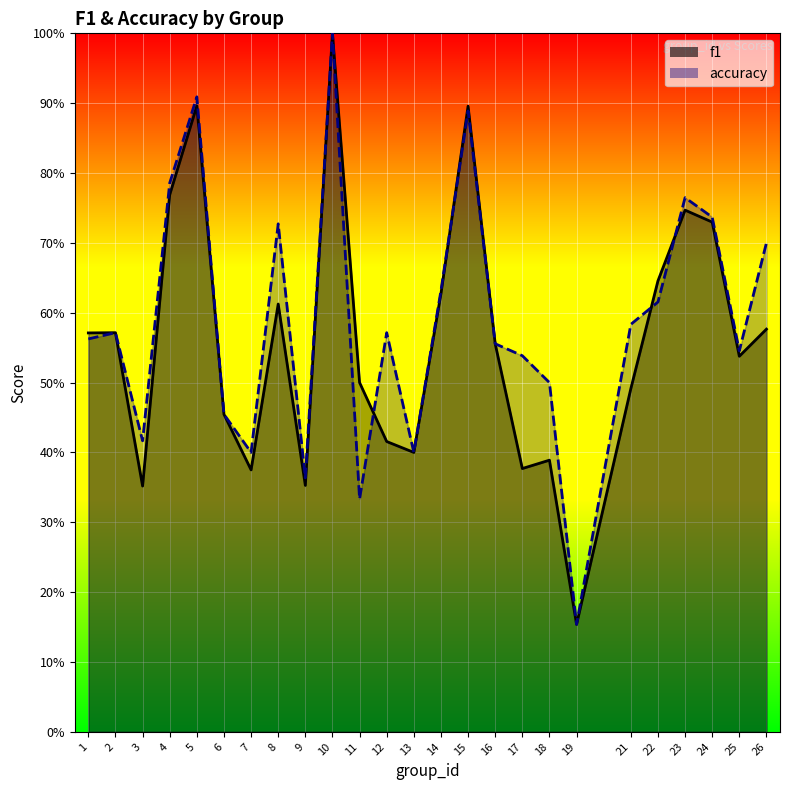

How many lines are shown in the chart?

2